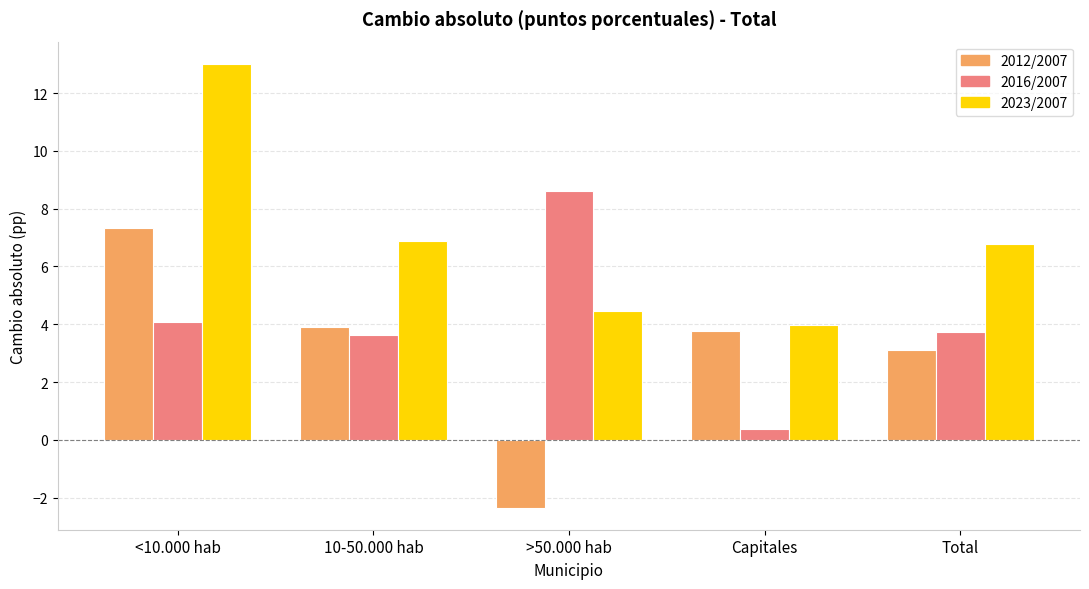

What is the difference between the maximum and second lowest values in the 2012/2007 series?

4.2